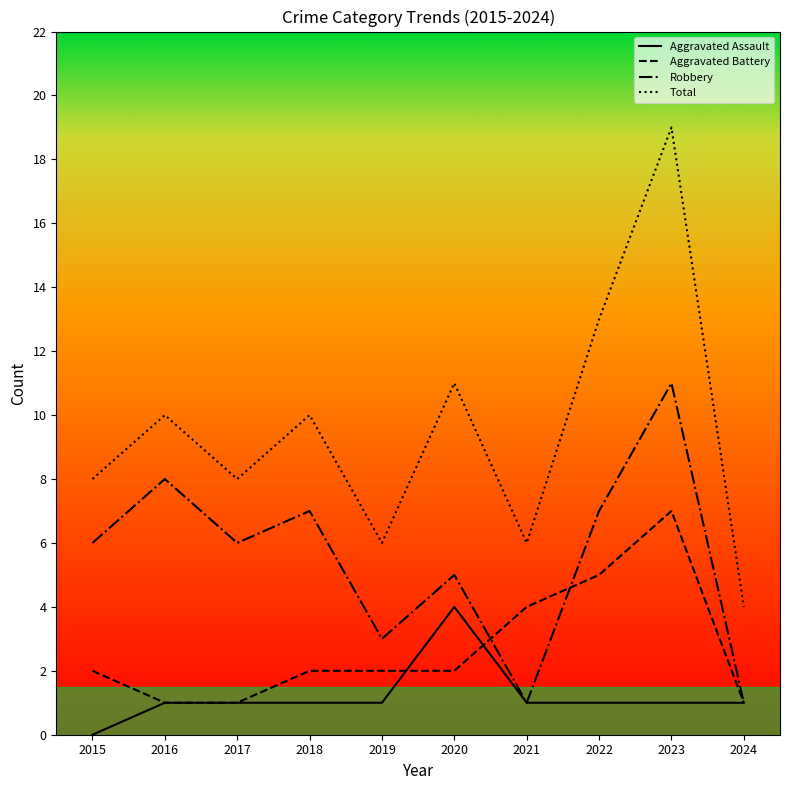

What is the average value of the Aggravated Battery series?

3